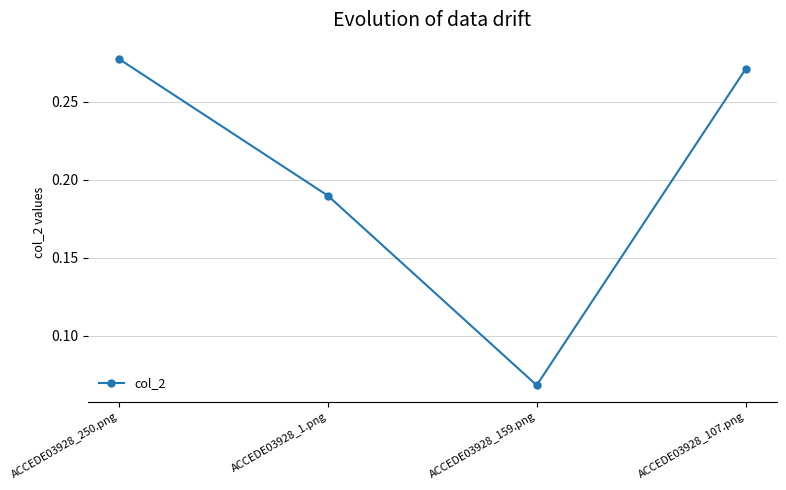

Is it true that the value at ACCEDE03928_250.png is 0.1?

False